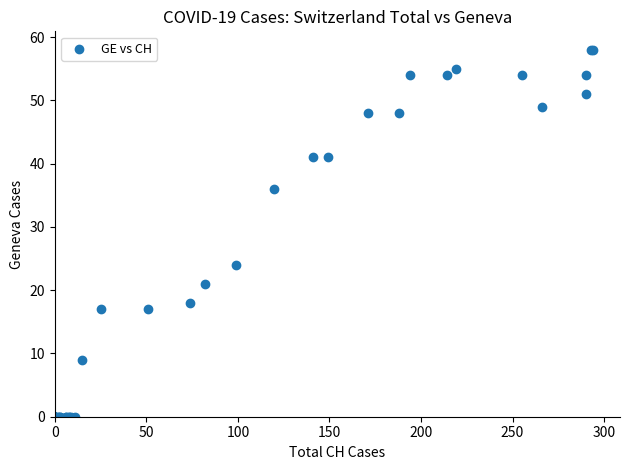

What Y value in the scatter plot is closest to 29?

24